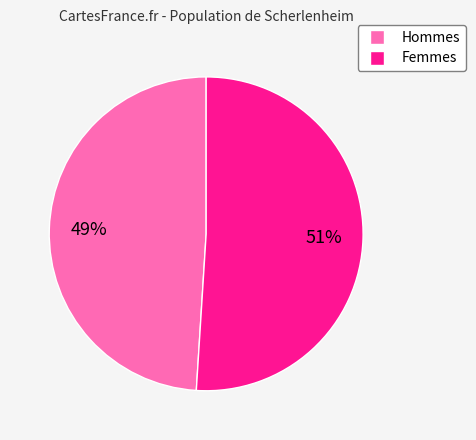

Does Femmes represent more than half of the total?

Yes